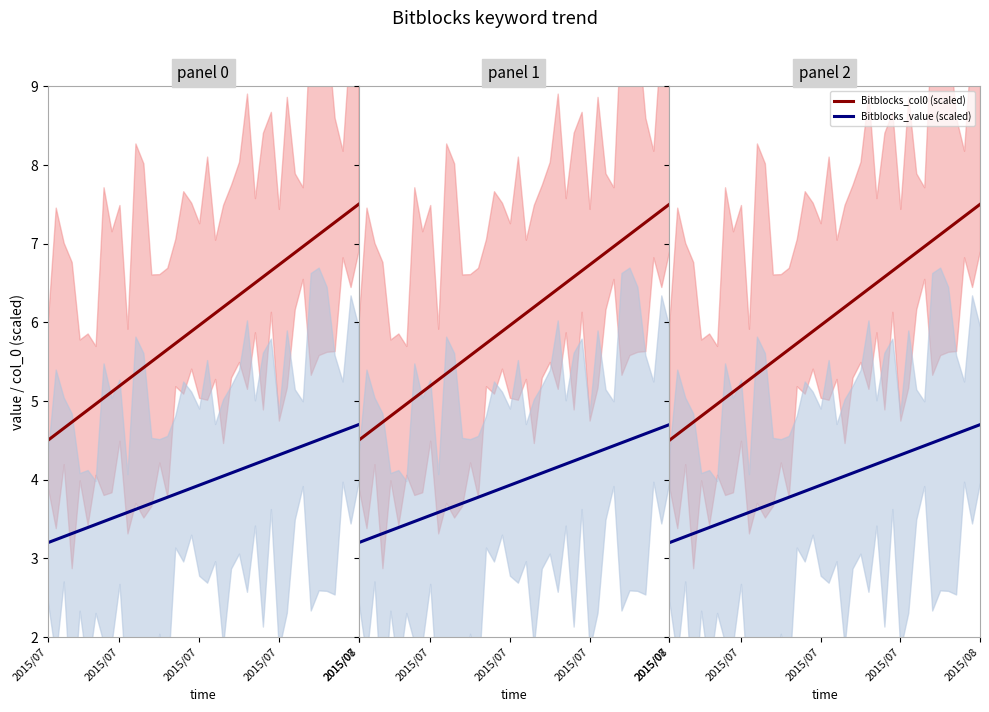

True or false: Bitblocks_col0 (scaled) has a value of 5.7 at 16.

True